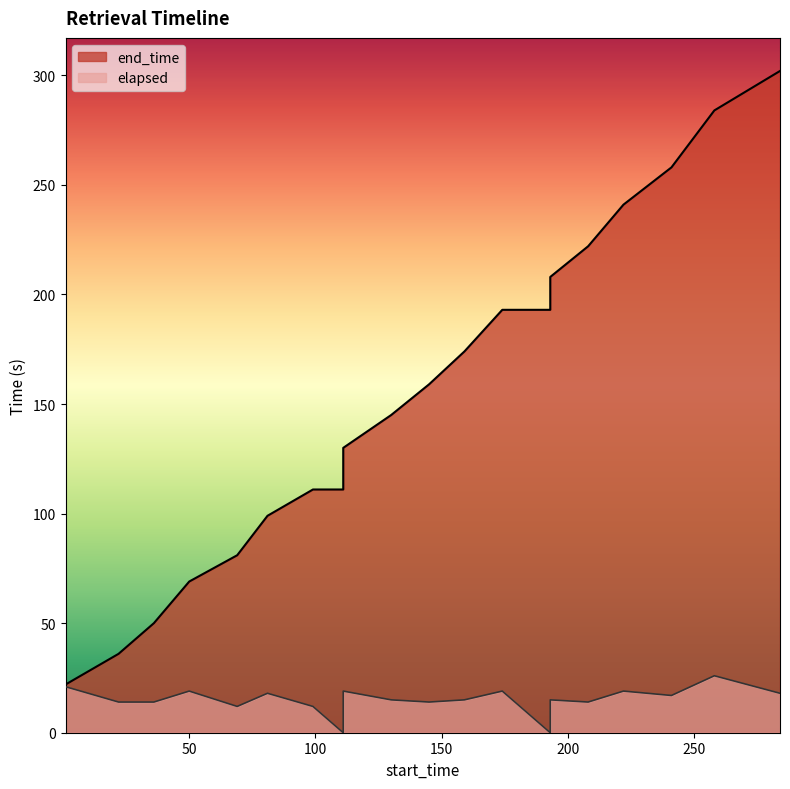

What is the difference between the end_time values at 145 and 193?

34